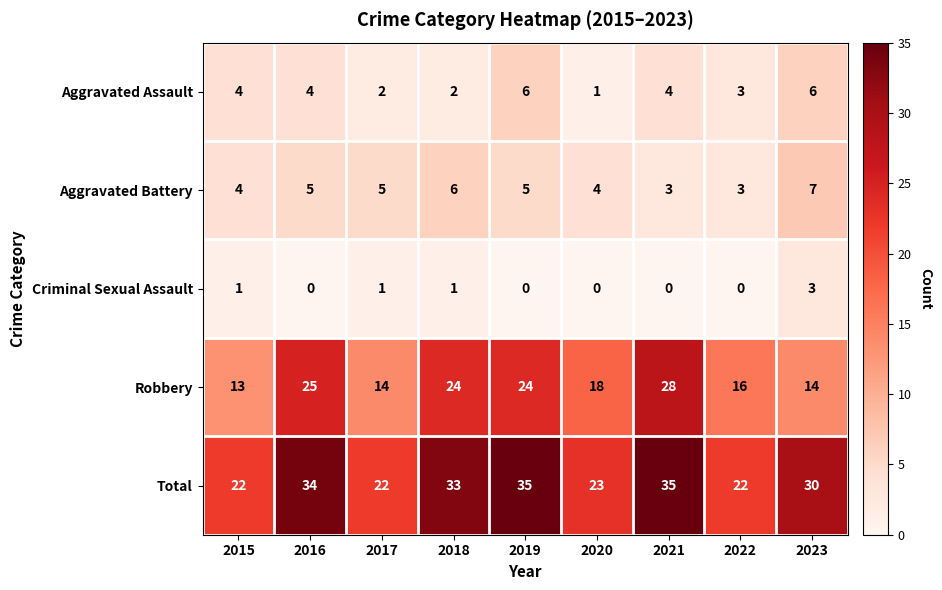

Which series has the largest range (max minus min)?

Robbery